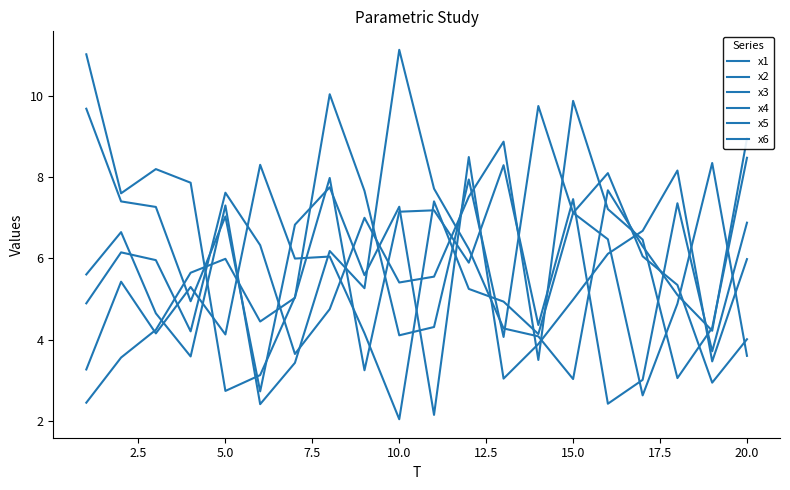

True or false: x3 has more than 2 points higher than both neighbors.

True